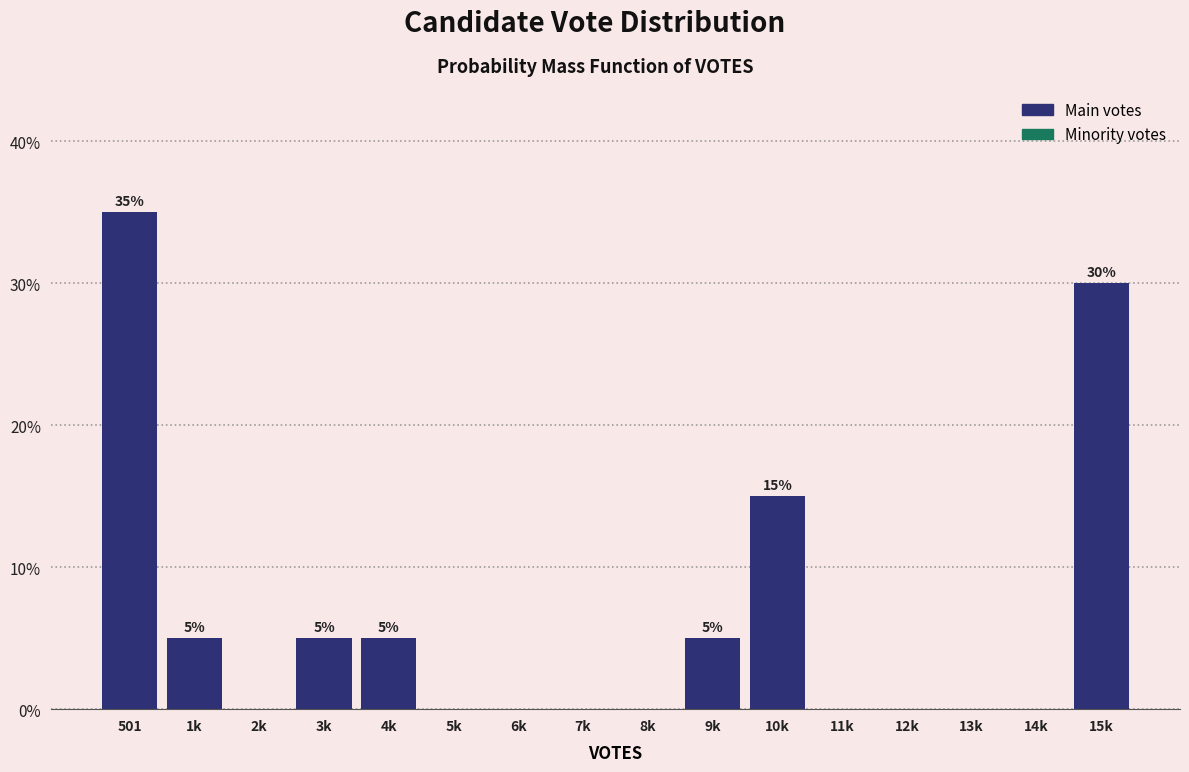

Reading left to right, transcribe all the data shown in this chart.

501=35	1k=5	2k=0	3k=5	4k=5	5k=0	6k=0	7k=0	8k=0	9k=5	10k=15	11k=0	12k=0	13k=0	14k=0	15k=30